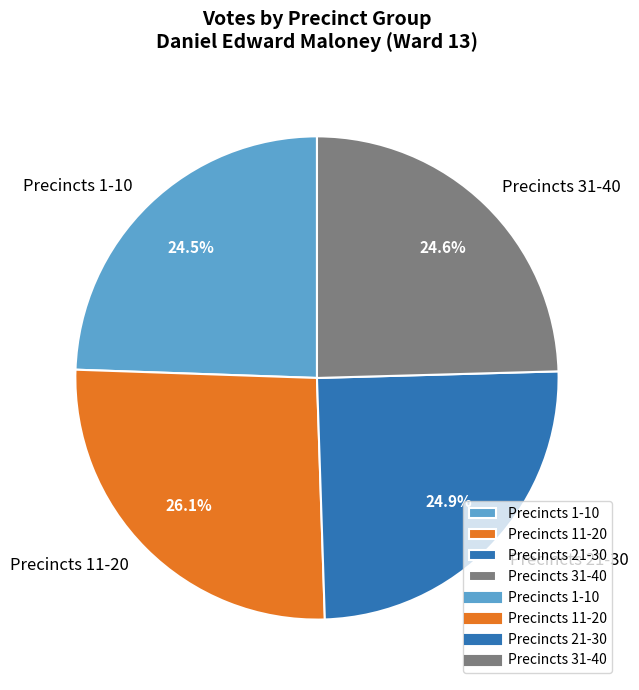

What is the largest slice in the pie chart?

Precincts 11-20